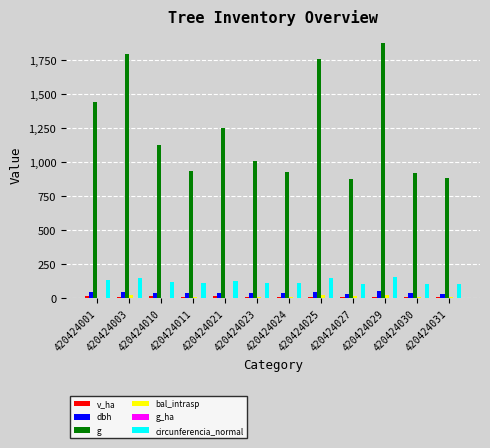

Is the value of g at 420424031 greater than the value of circunferencia_normal at 420424023?

Yes